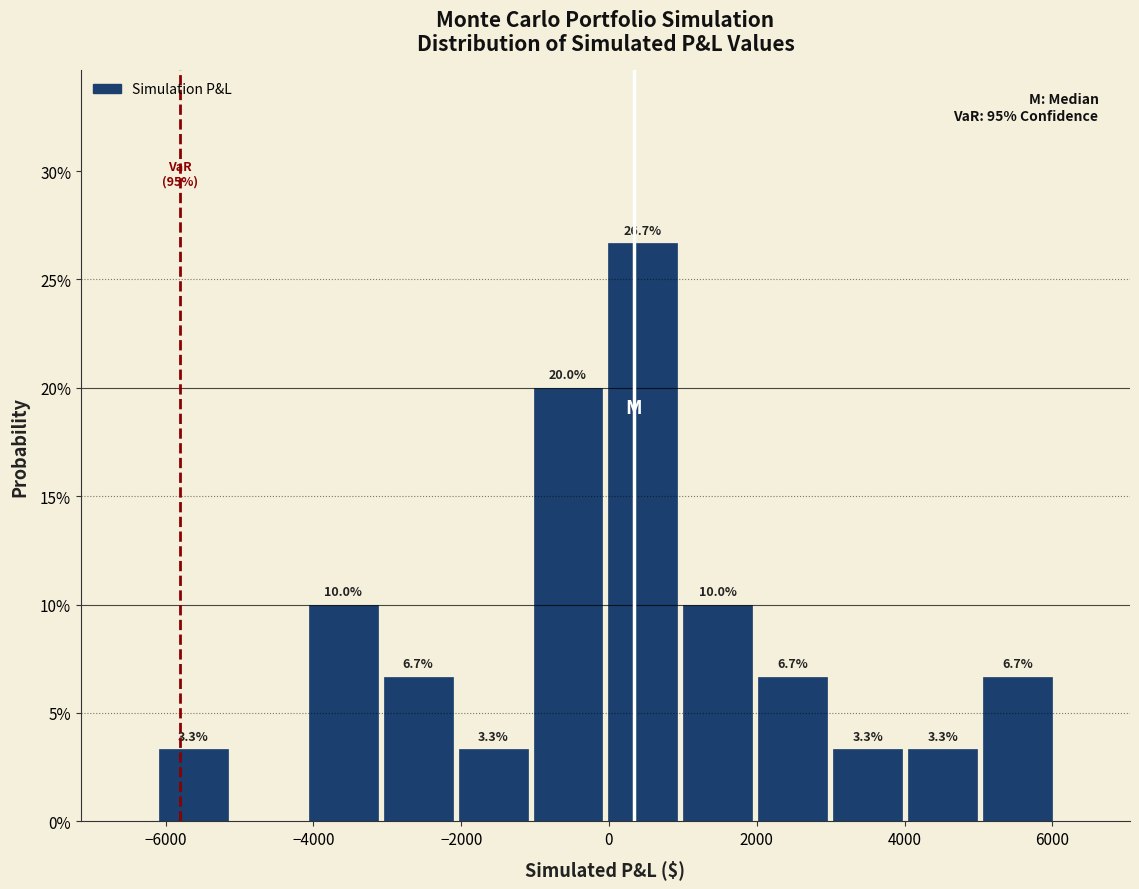

Which range on the x-axis has the tallest bar?

0 to 1000